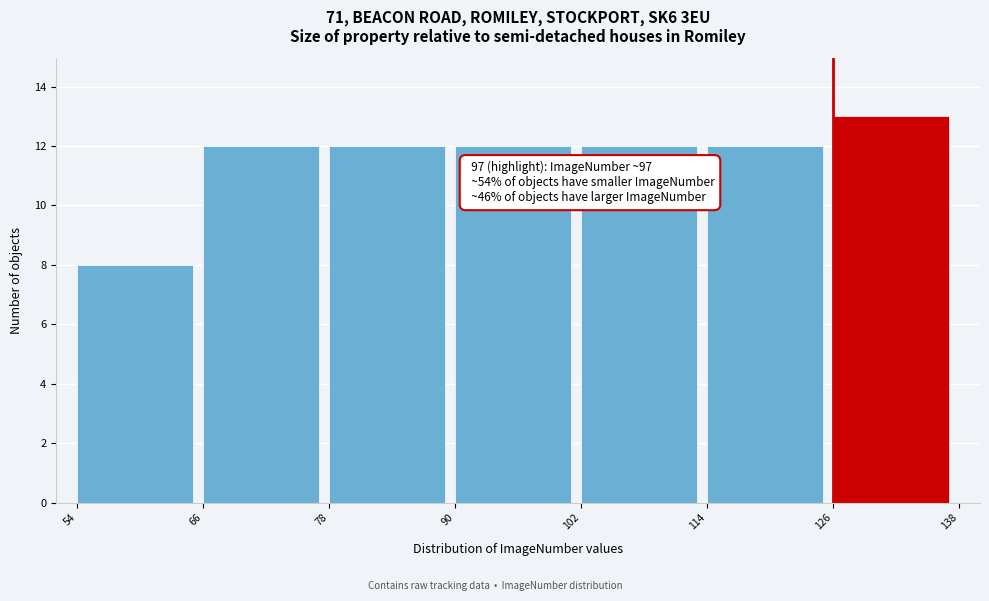

Which range on the x-axis has the tallest bar?

126 to 138